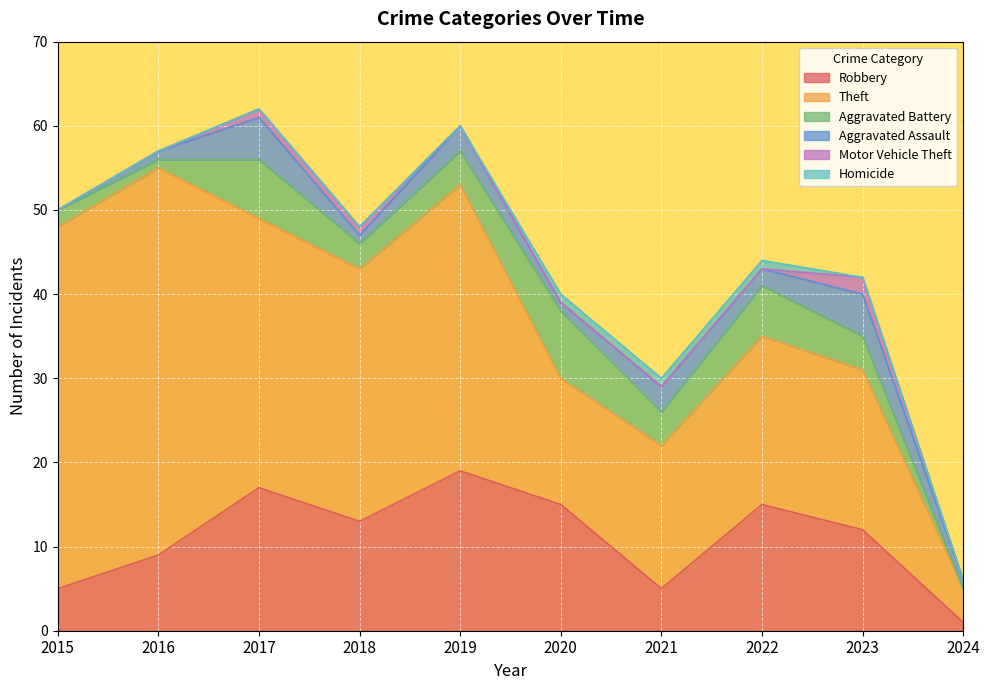

What is the sum of the Homicide values at 2016 and 2020?

1